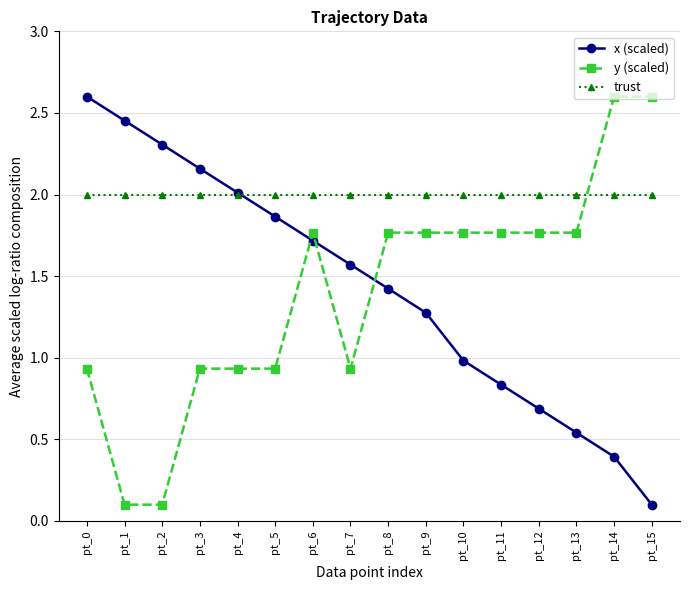

What is the total value across all series at pt_9?

5.0